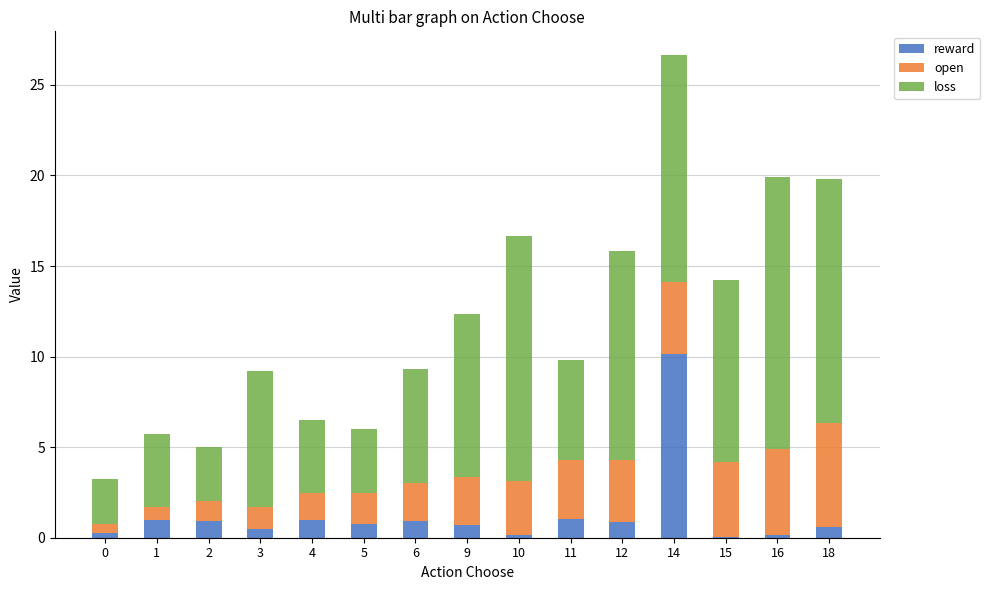

What is the highest value of the reward series?

10.1